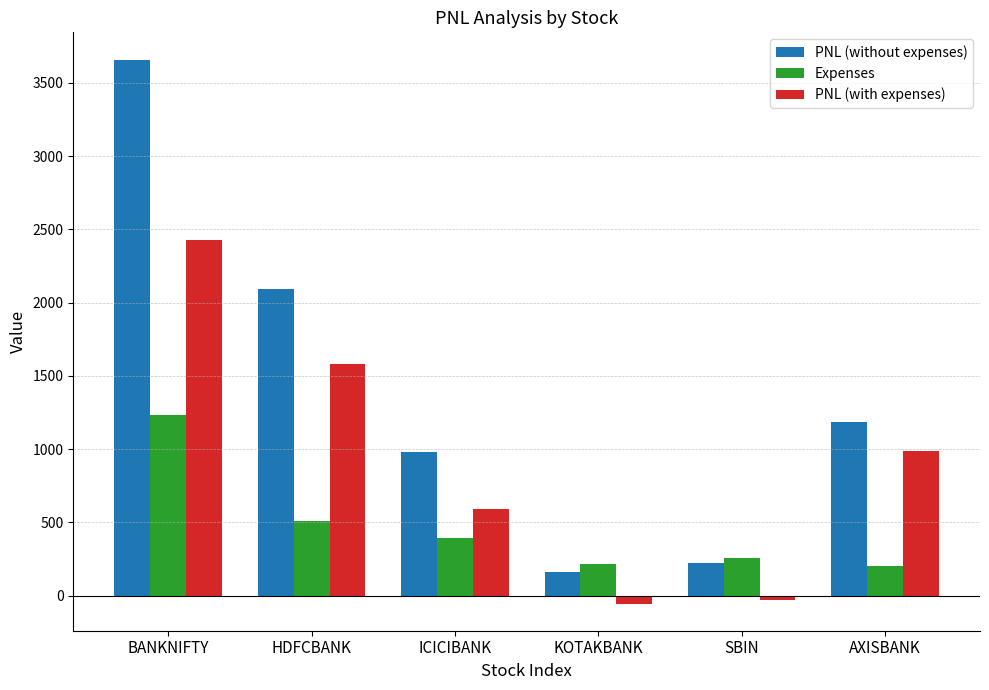

How many values in the PNL (without expenses) series are below 1187?

3